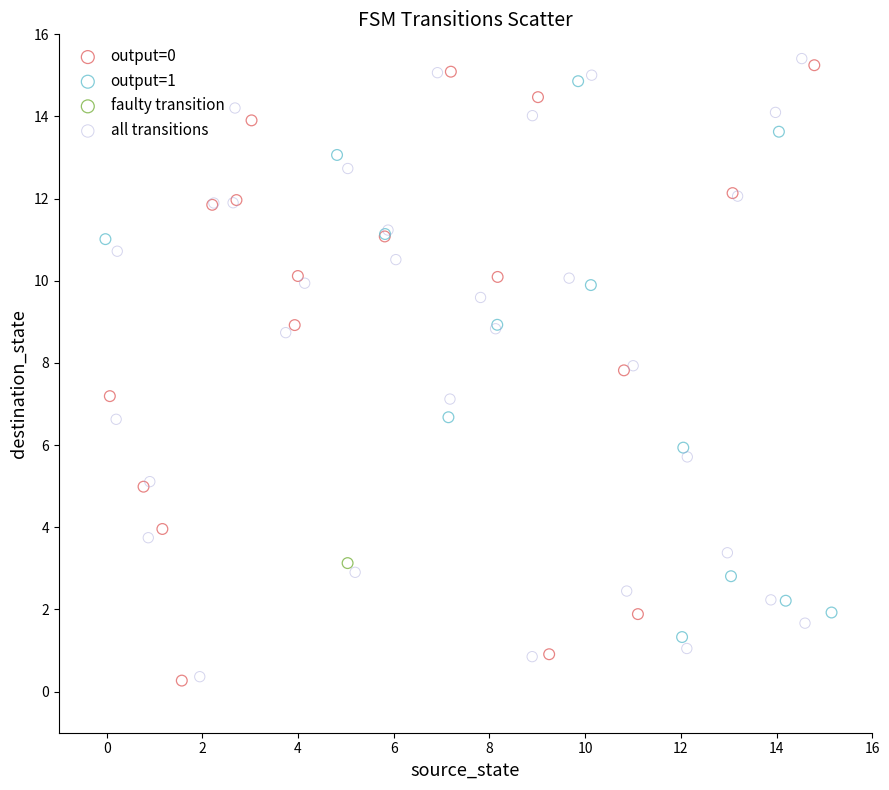

Which series contains the highest Y value?

all transitions